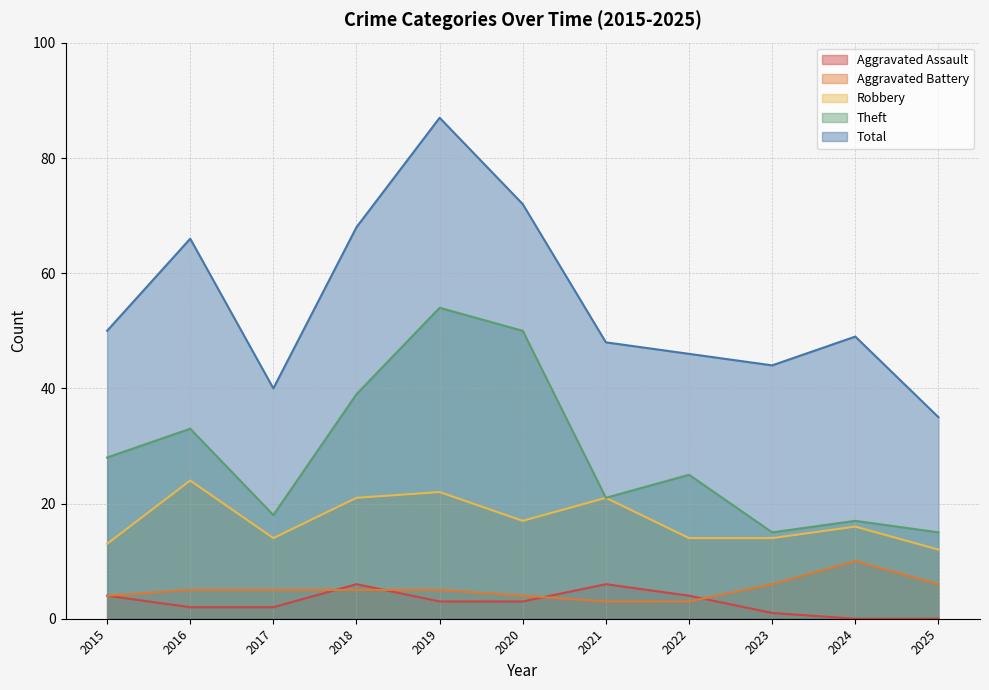

What is the greatest value displayed?

87